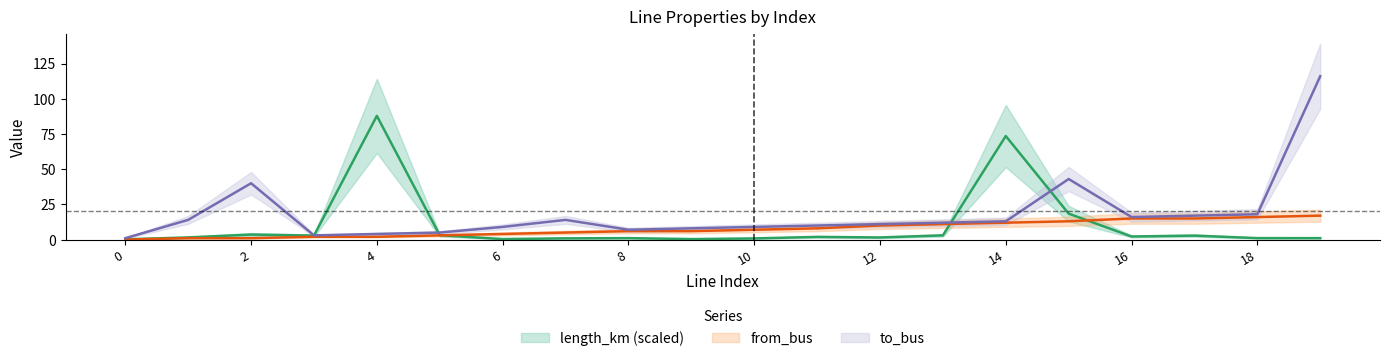

At which label does from_bus first exceed 7?

11